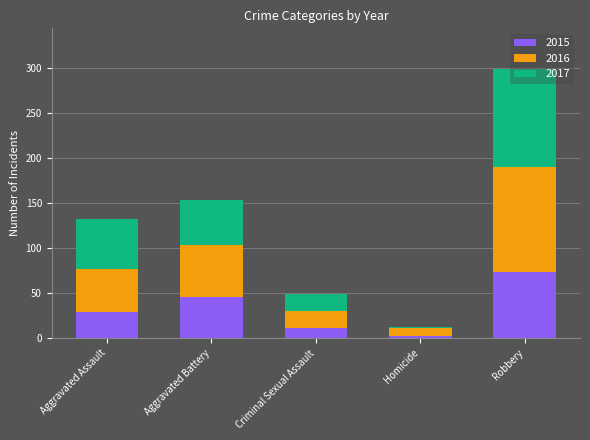

How many bars are there in total?

5